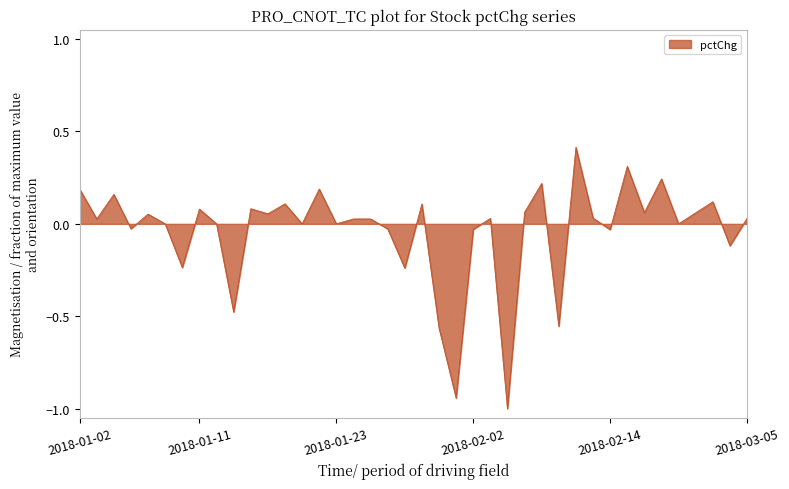

What is the maximum value shown in the chart?

0.4